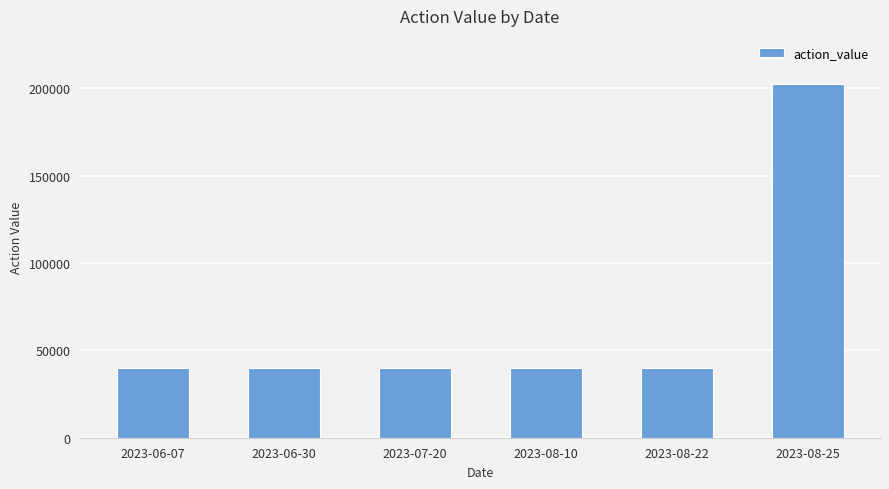

What is the ratio of the value at 2023-08-25 to the value at 2023-06-30?

5.1